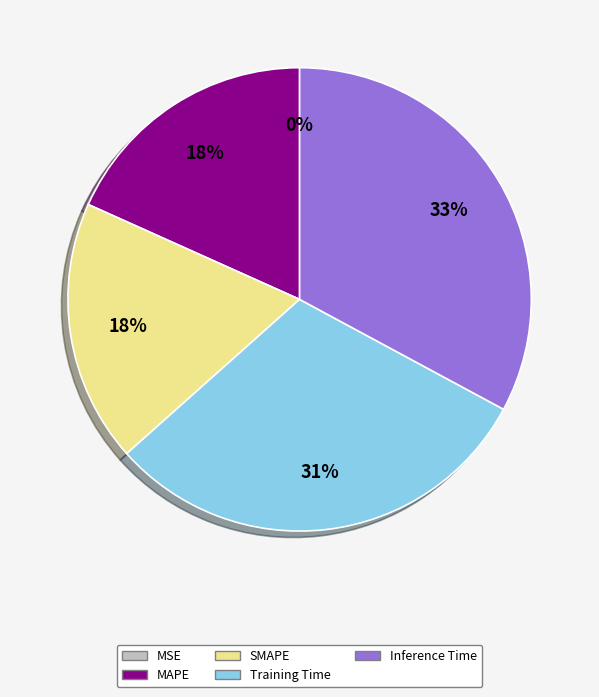

Which category has the biggest portion of the pie?

Inference Time